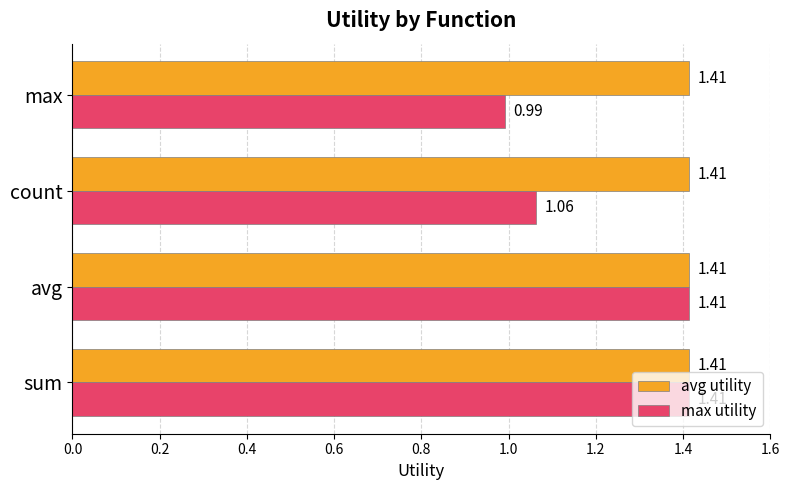

Rank the series by their average value, from lowest to highest.

max utility, avg utility